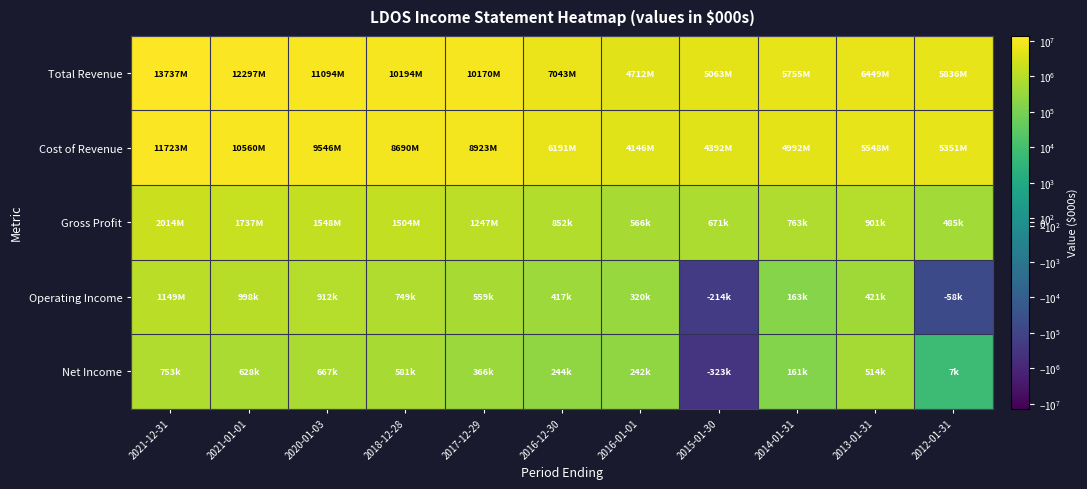

Count the number of categories in the chart.

11